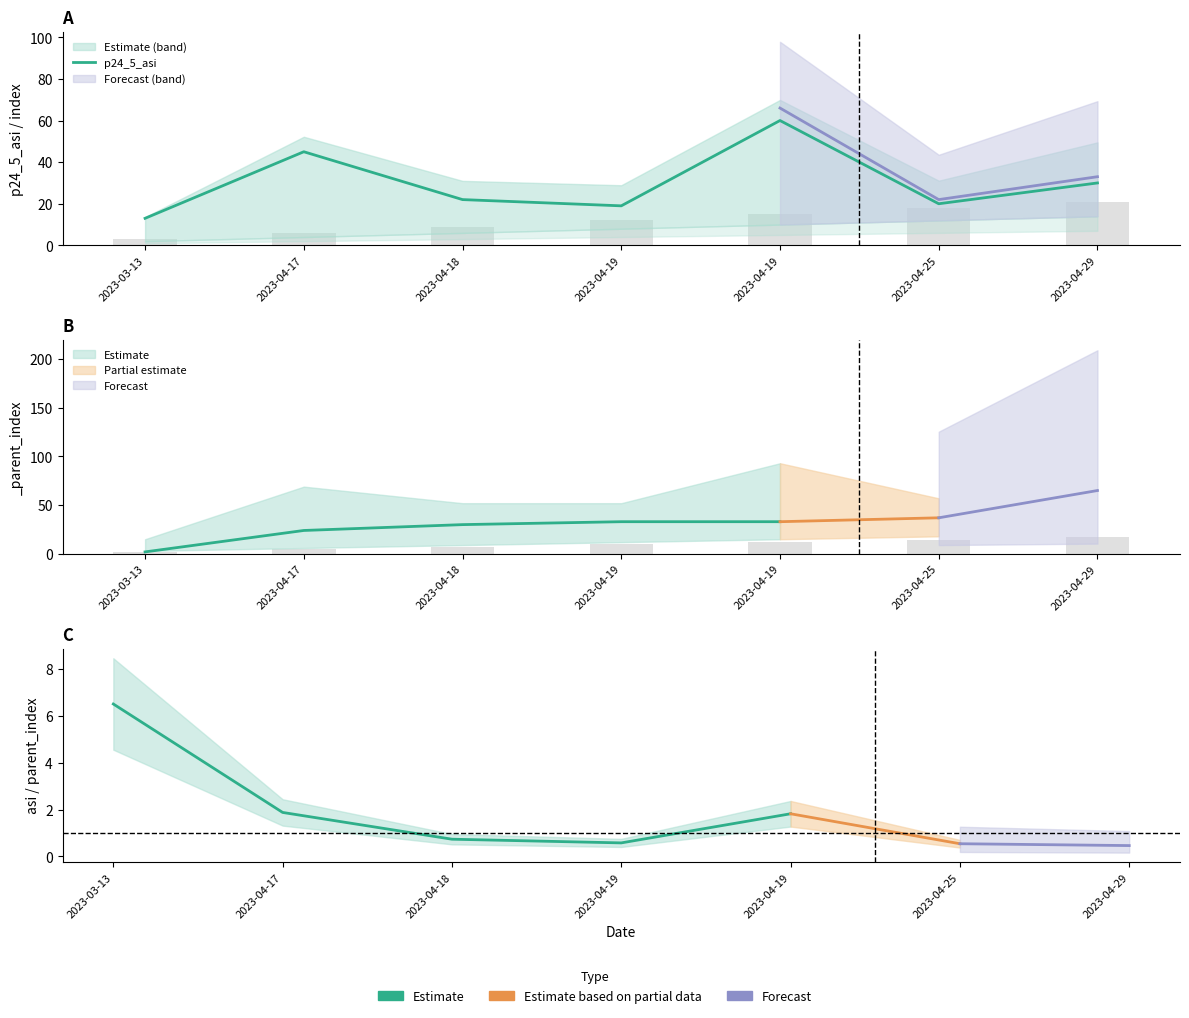

At how many categories does at least one series exceed 59?

1